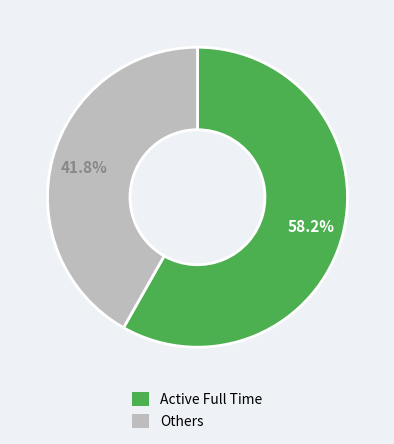

Count the number of slices in the pie.

2